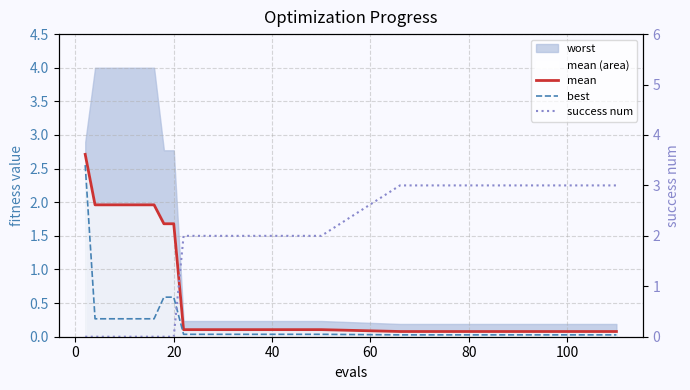

True or false: mean and best intersect in this chart.

False